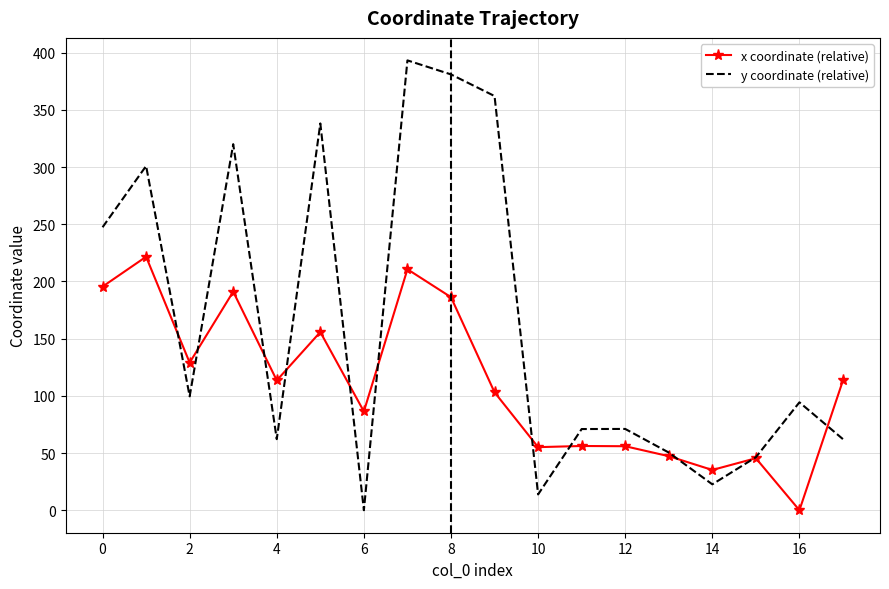

What are all the series names shown in the legend?

x coordinate (relative), y coordinate (relative)